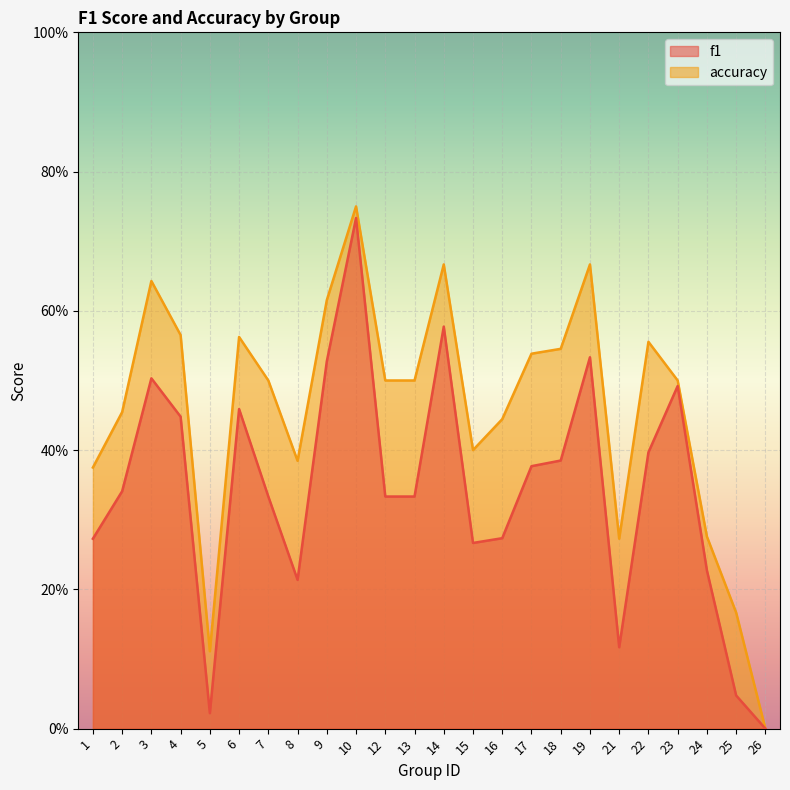

Read the accuracy value at 2.

0.5